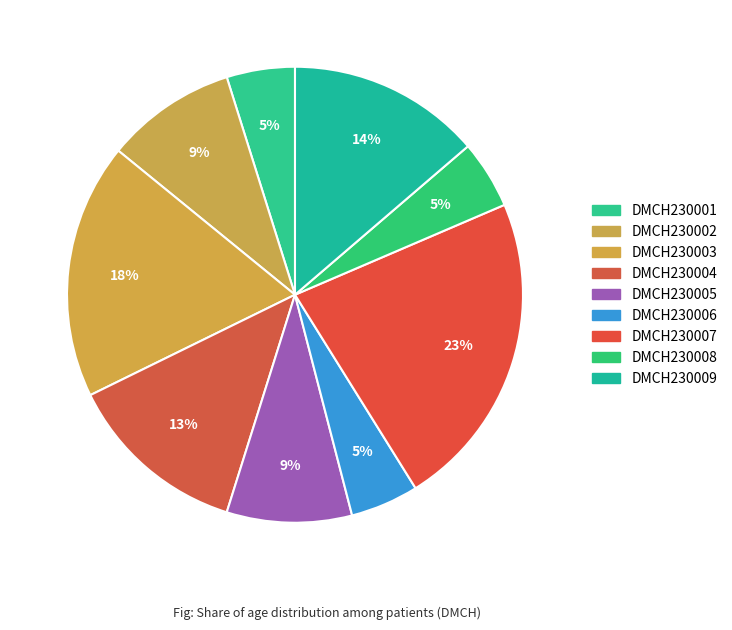

How many slices are in this pie chart?

9